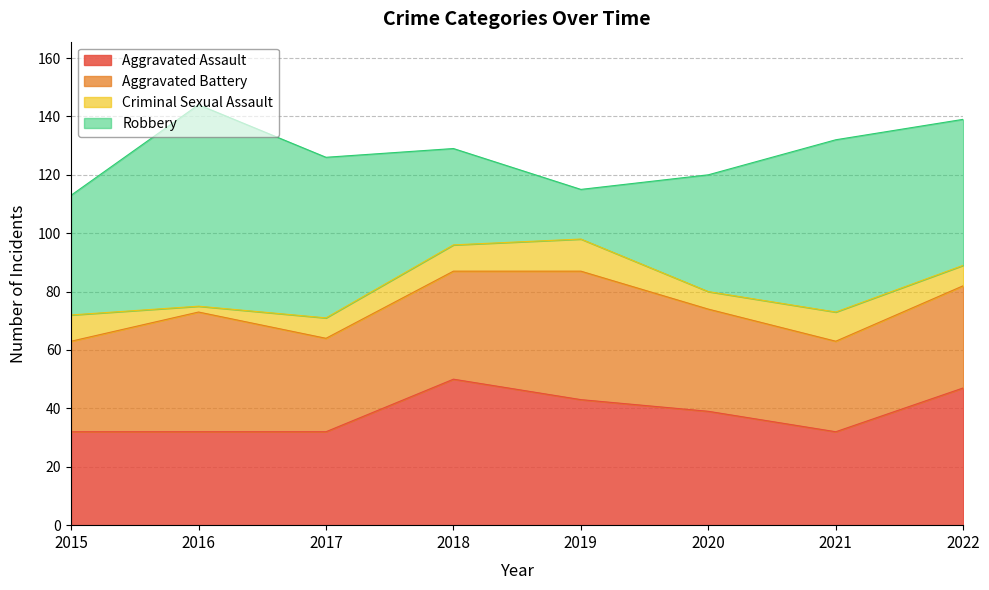

Is it true that Aggravated Assault equals 45 at 2017?

False